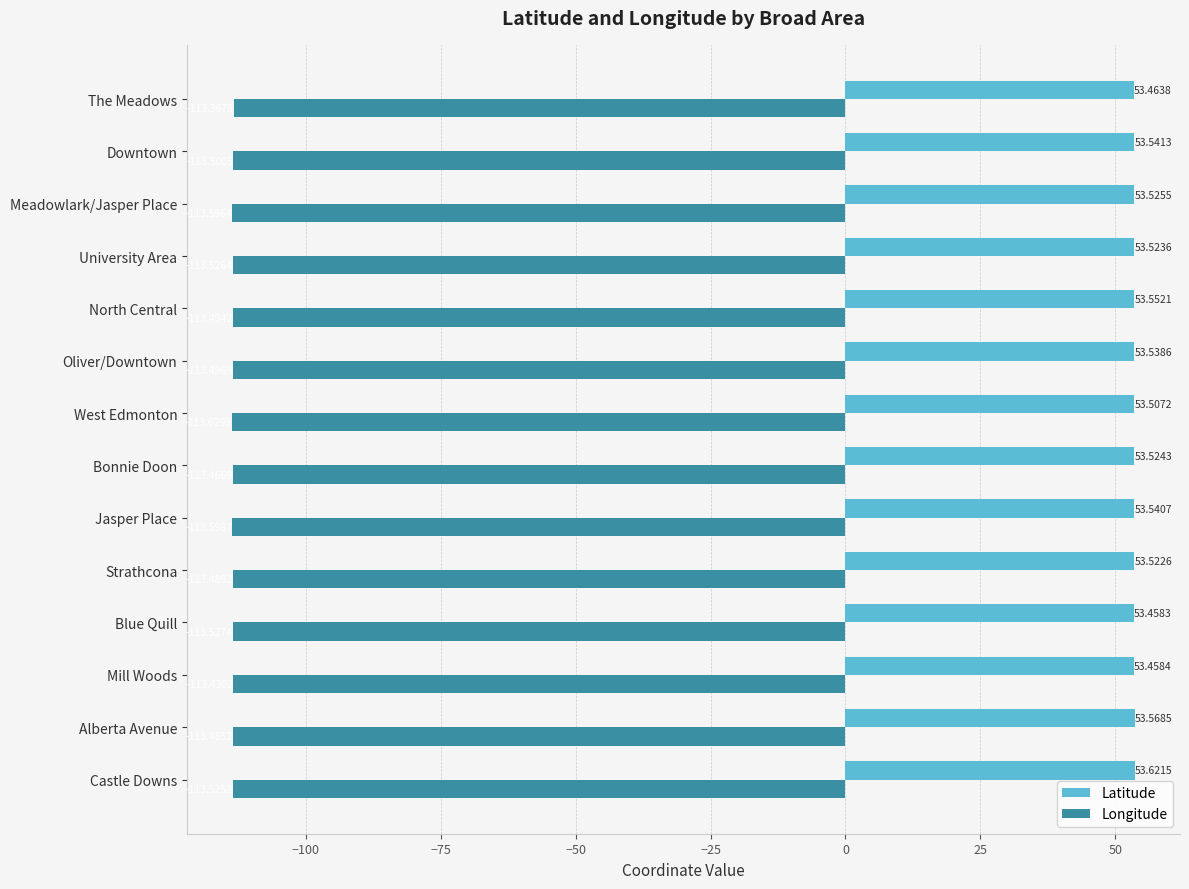

At which label is Longitude closest to -113?

The Meadows